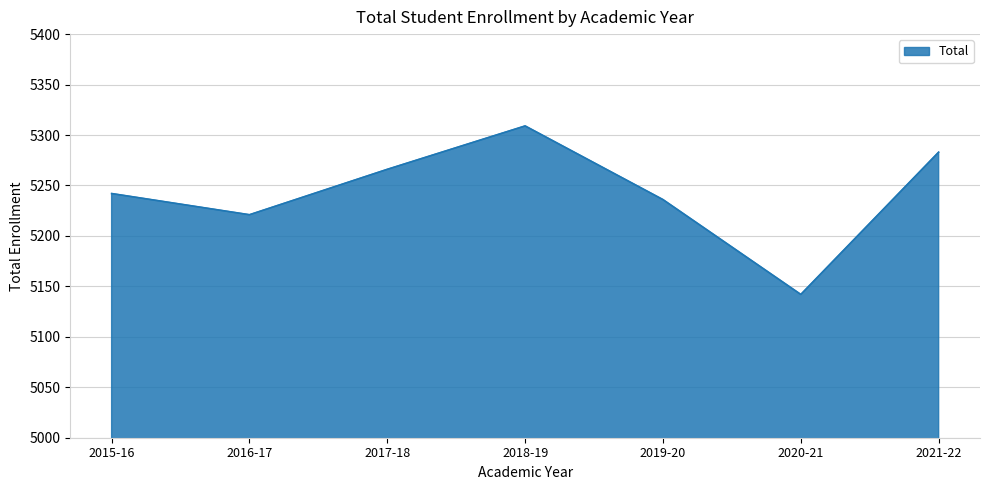

What is the sum of all values?

36699